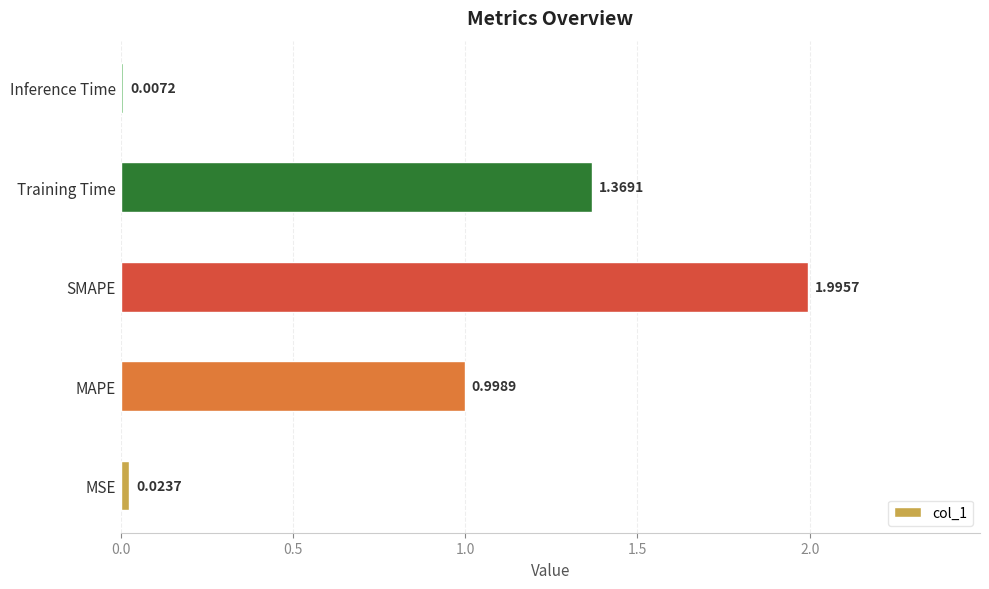

What is the sum of all values?

4.4